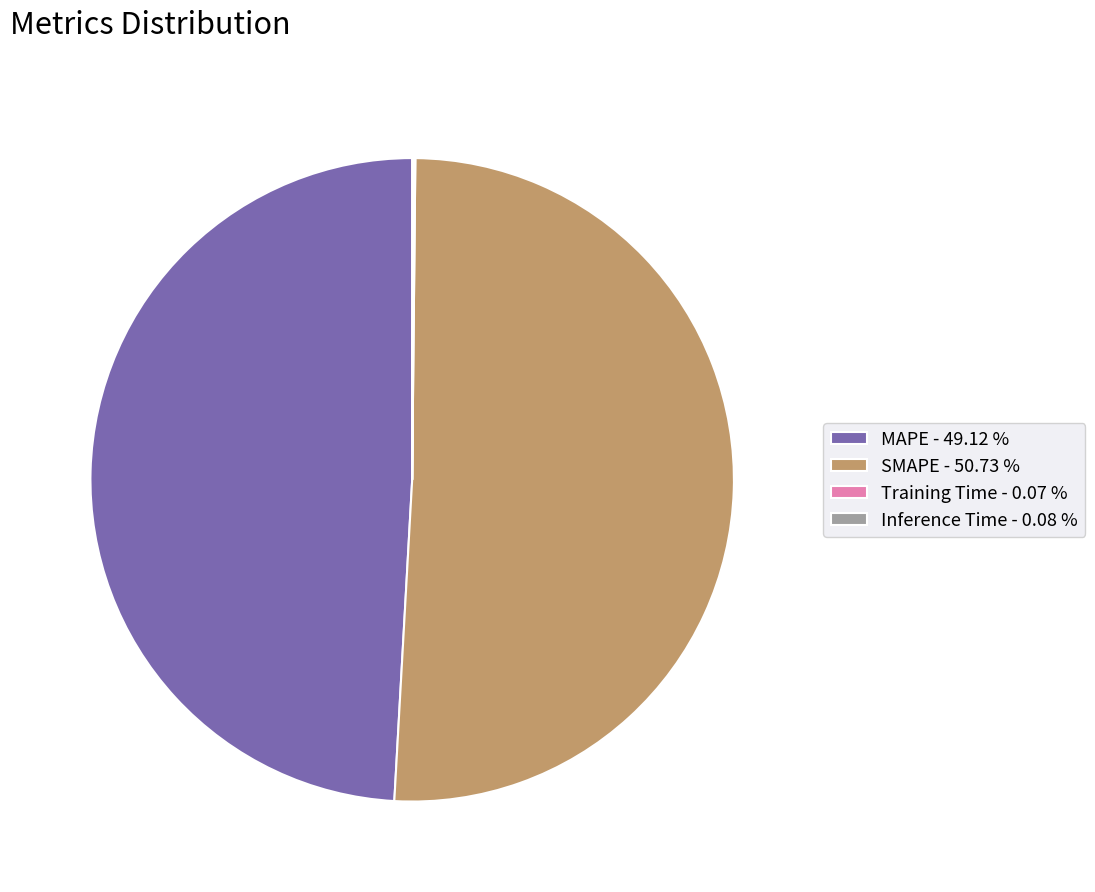

Does SMAPE - 50.73 % account for over 50% of the chart?

Yes